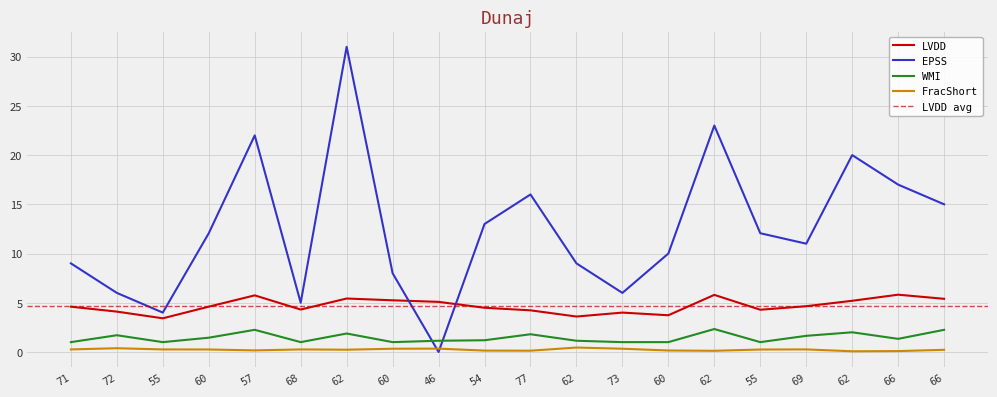

What is the label of the 1st point from the left?

71